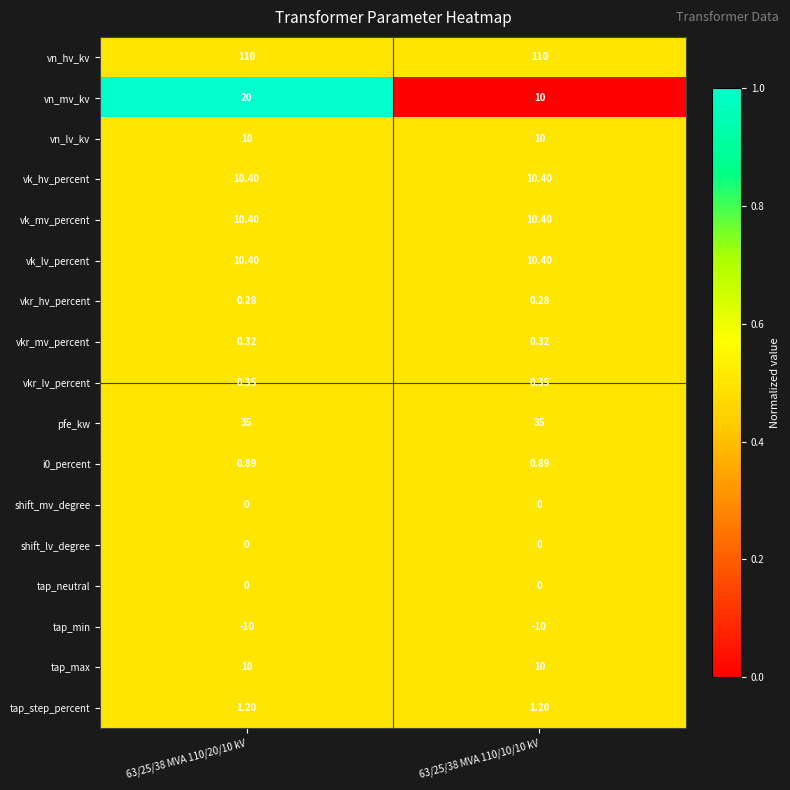

At which category is the sum across all series the highest?

63/25/38 MVA 110/20/10 kV